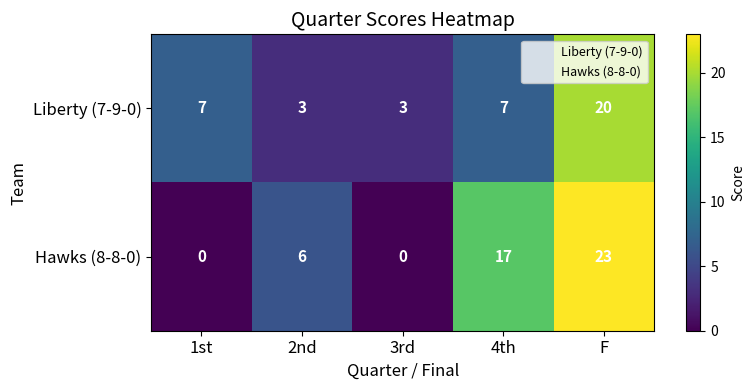

What is the sum of all Liberty (7-9-0) values?

40